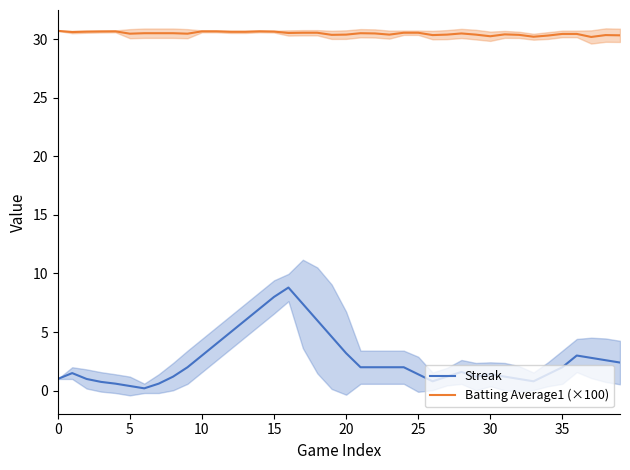

True or false: Batting Average1 (×100) and Streak intersect in this chart.

False